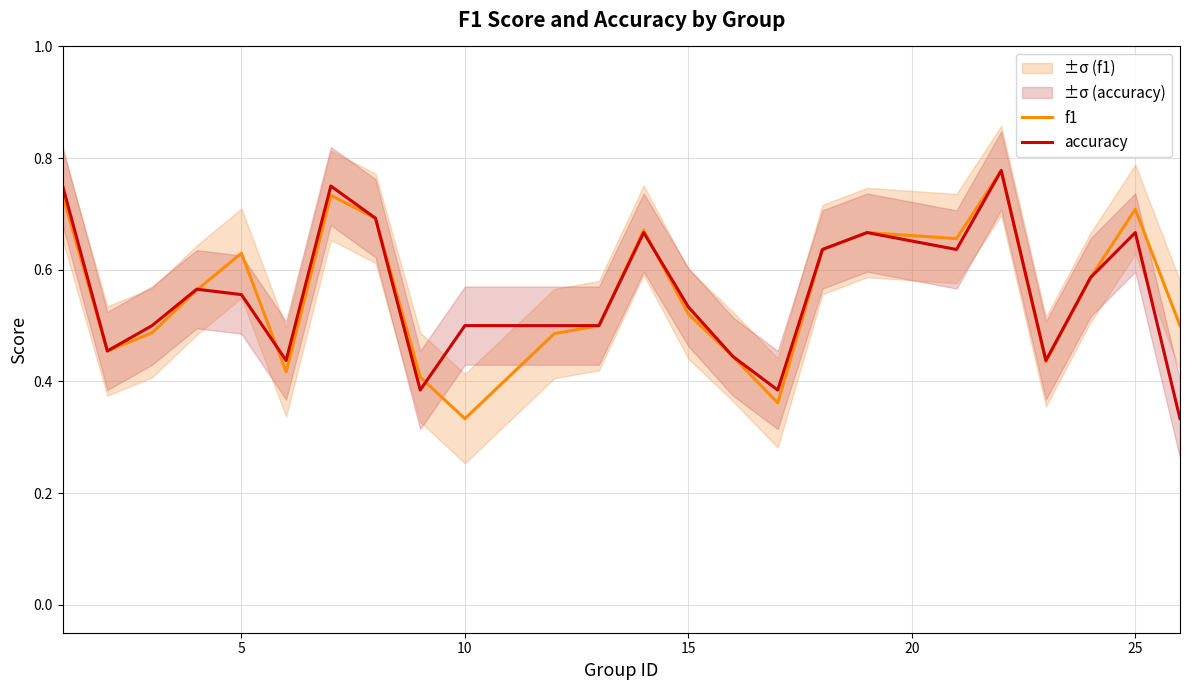

The accuracy series shows 0.9 at 15. True or false?

False